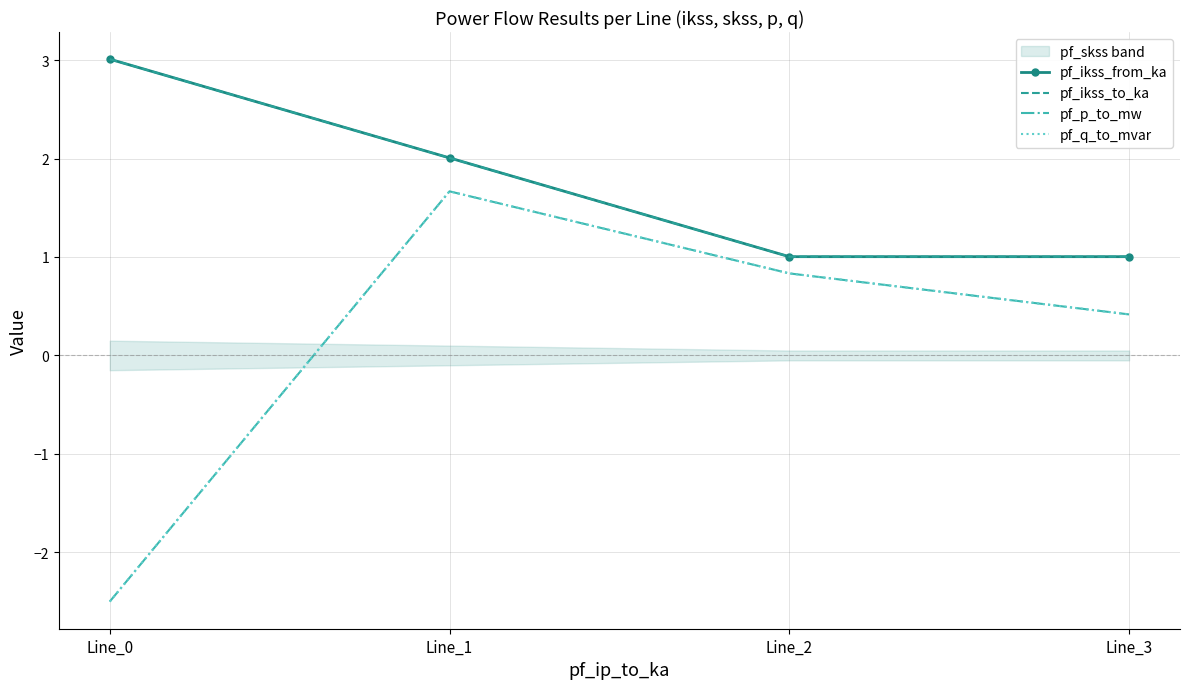

True or false: pf_ikss_from_ka and pf_p_to_mw intersect in this chart.

False